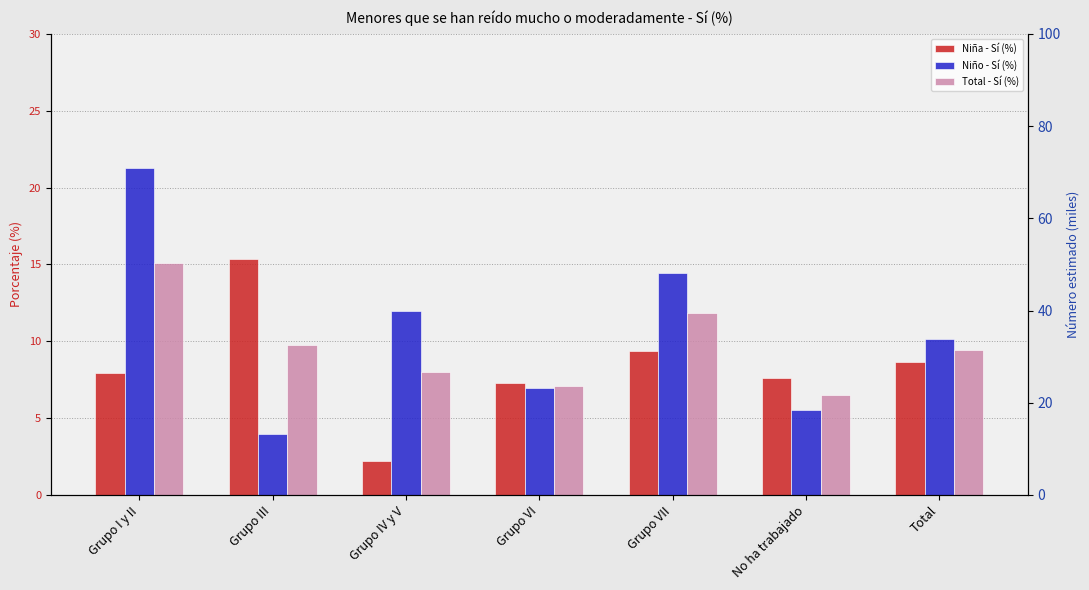

Which series has the largest range (max minus min)?

Niño - Sí (%)